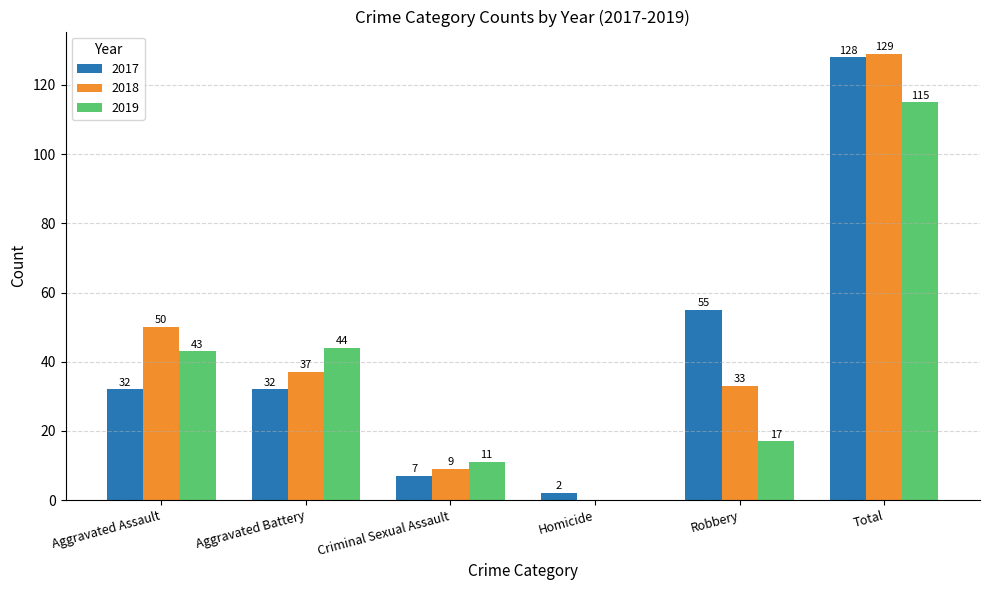

Is the value of 2019 at Aggravated Assault greater than the value of 2017 at Total?

No